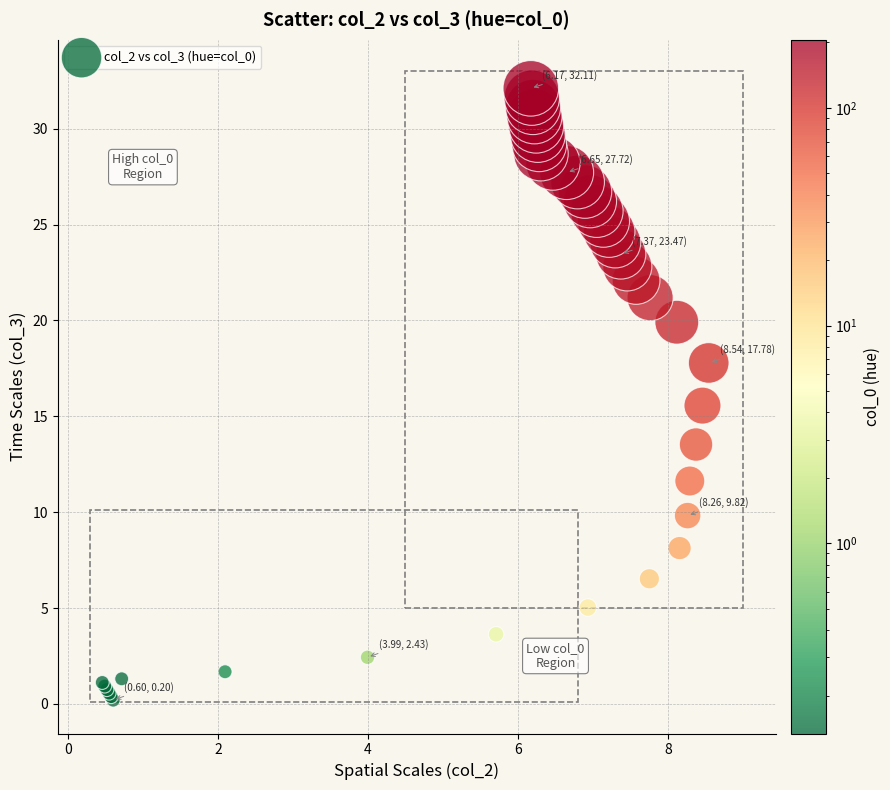

What Y value in the scatter plot is closest to 16?

15.6